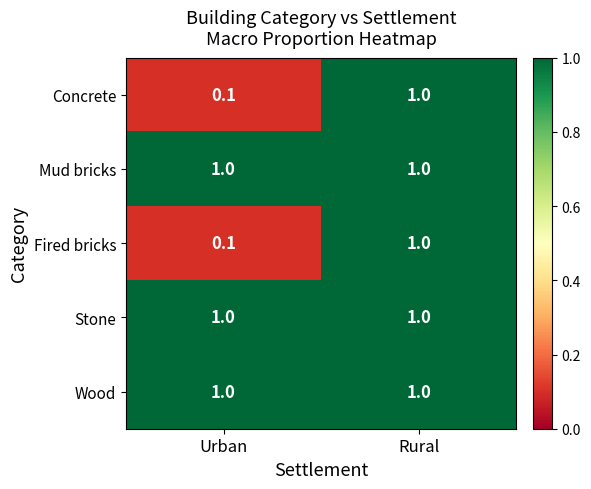

Which category has the lowest value across all series?

Urban